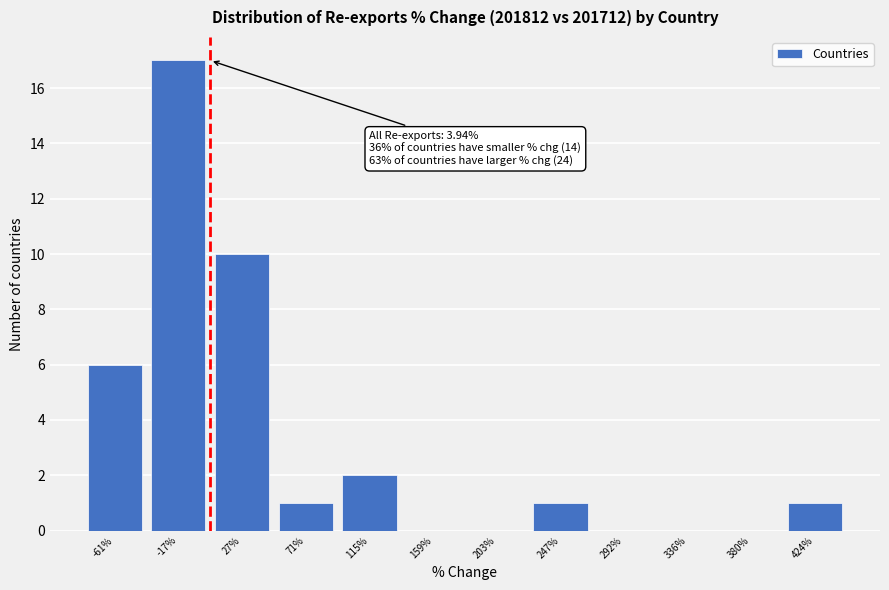

Reading left to right, extract all data points from this chart.

-61%=6	-17%=17	27%=10	71%=1	115%=2	159%=0	203%=0	247%=1	292%=0	336%=0	380%=0	424%=1